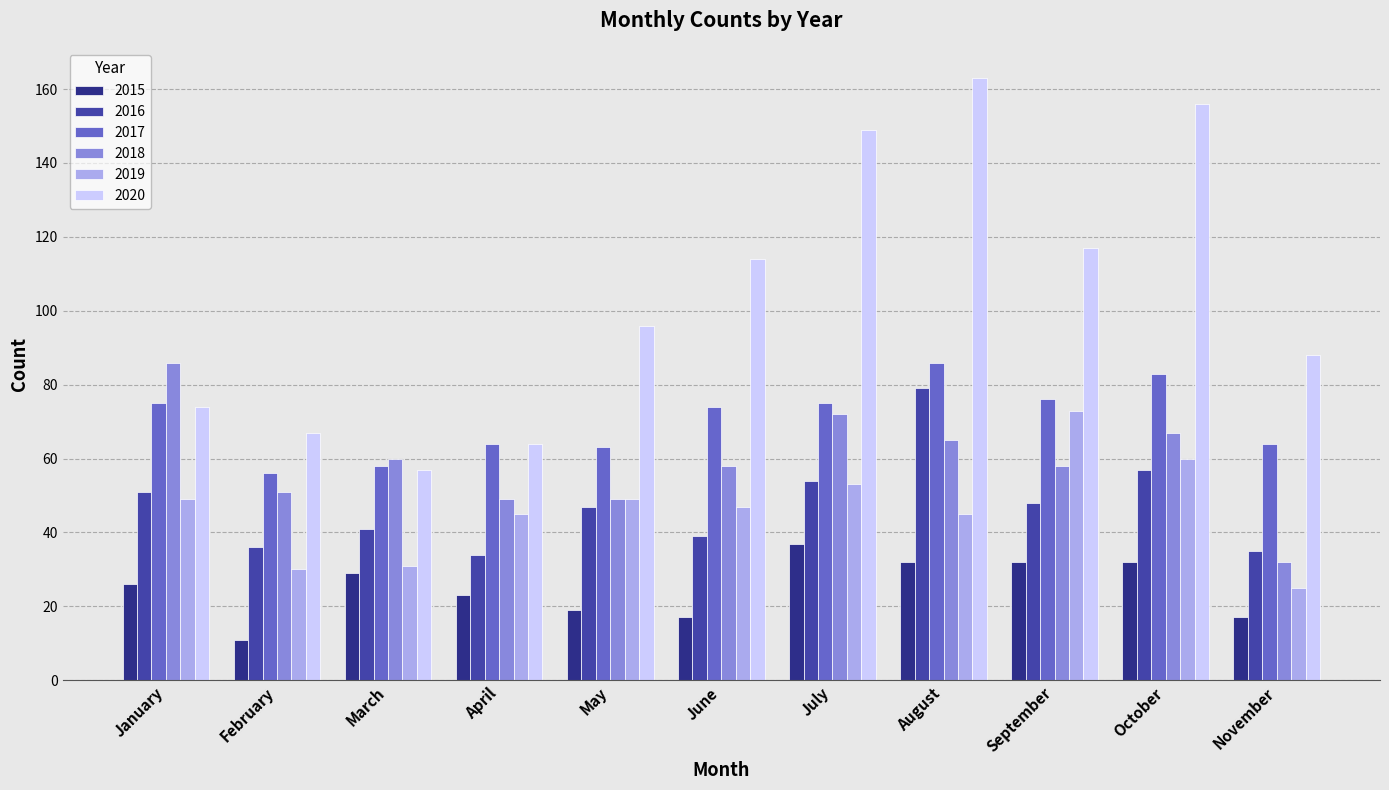

At which category is the sum across all series the highest?

August